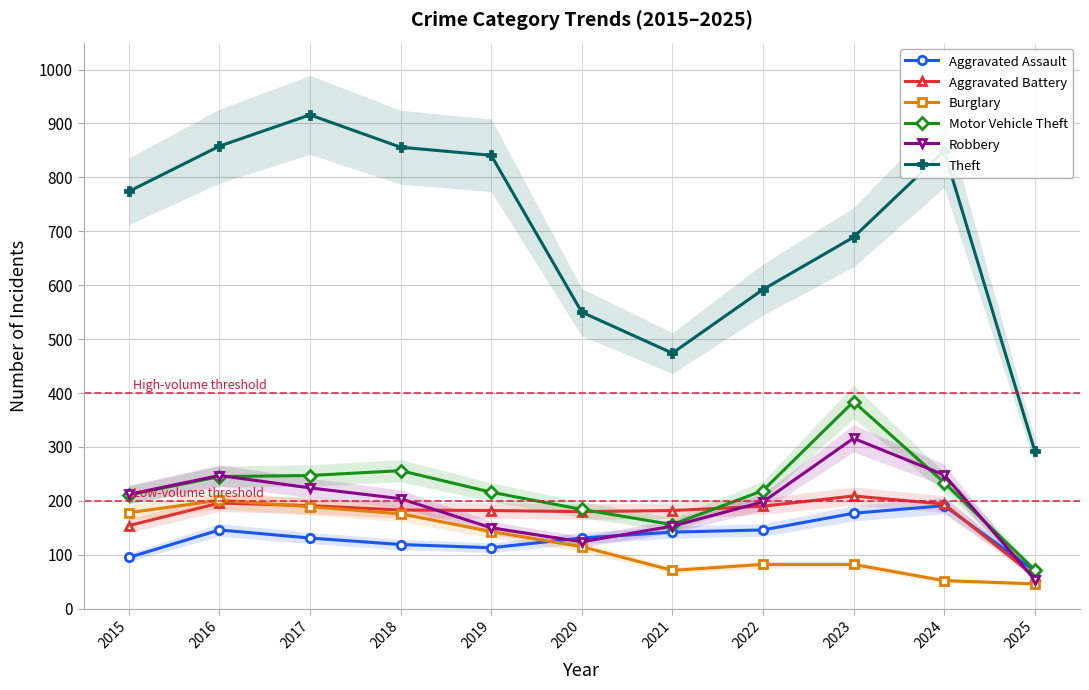

Is it true that Burglary equals 178 at 2015?

True